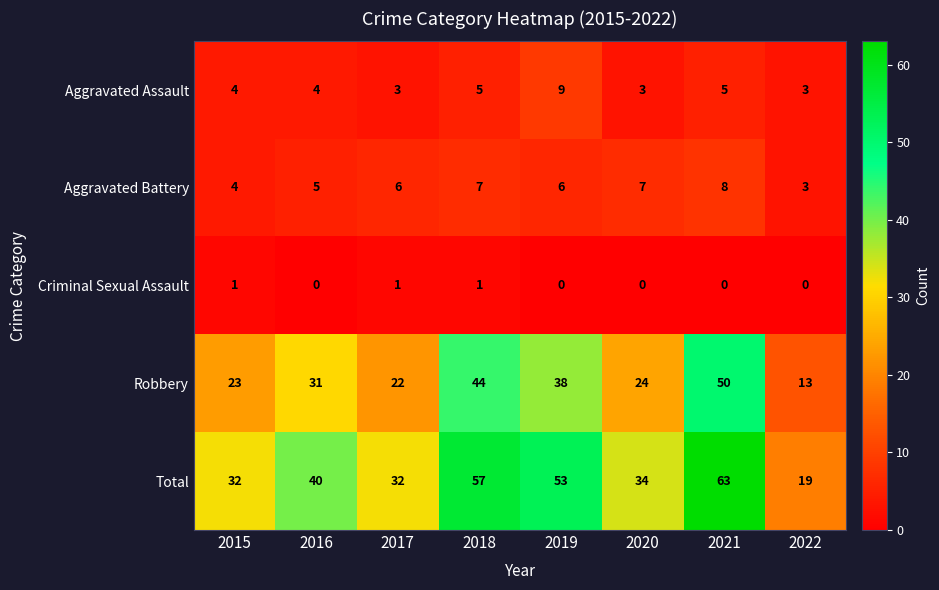

At how many categories does at least one series exceed 42?

3